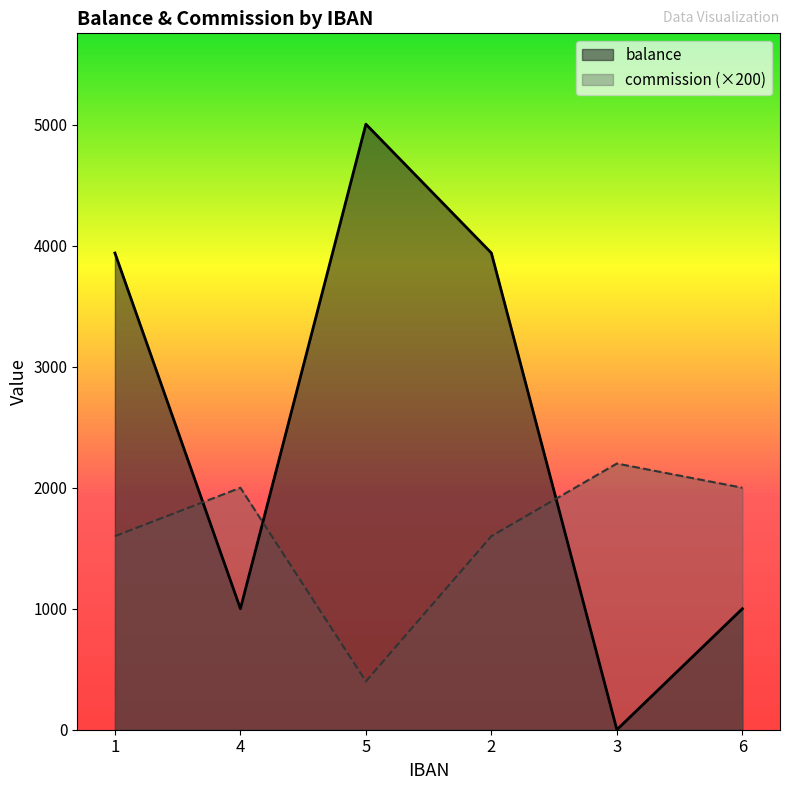

Reading left to right, transcribe all the data shown in this chart.

balance: 1=3940	4=1000	5=5005	2=3940	3=0	6=1000
commission: 1=1600	4=2000	5=400	2=1600	3=2200	6=2000